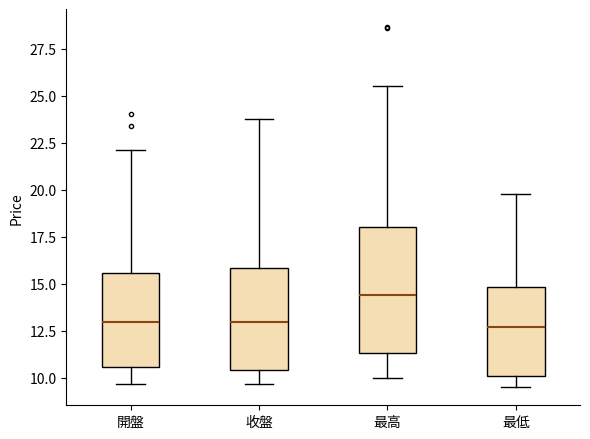

Reading left to right, read every box against the y-axis: the position of its median line, the range the box covers, and the ends of its whiskers. The values are not printed on the chart, so give them approximately, as read against the axis.

開盤: median 13.0, box 10.5 to 15.5, whiskers 9.5 to 22.0
收盤: median 13.0, box 10.5 to 16.0, whiskers 9.5 to 24.0
最高: median 14.5, box 11.5 to 18.0, whiskers 10.0 to 25.5
最低: median 12.5, box 10.0 to 15.0, whiskers 9.5 to 20.0